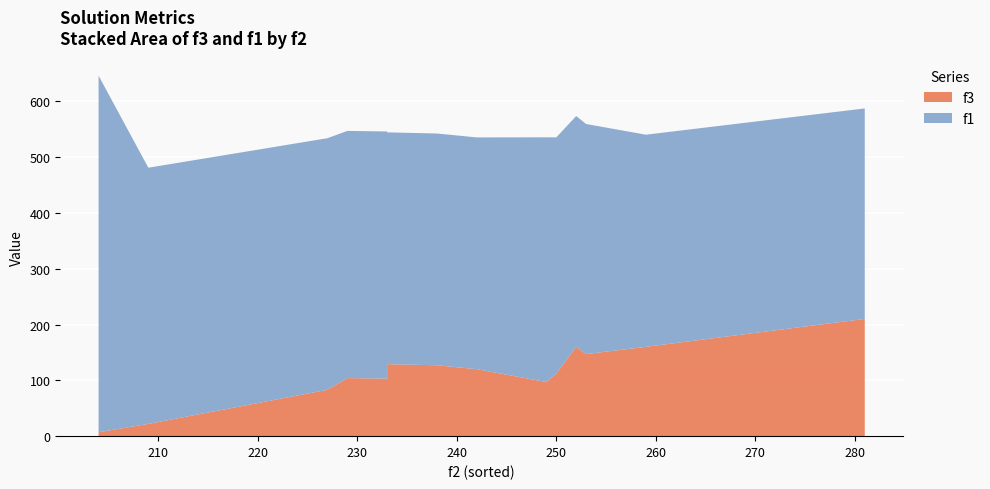

Reading left to right, extract all data points from this chart.

f3: 204=7.0	204=7.0	209=22.0	227=83.0	229=104.0	233=103.0	233=129.0	238=127.0	242=120.0	249=97.0	250=112.0	252=160.0	253=147.0	259=160.0	281=210.0
f1: 204=638.6	204=638.6	209=458.8	227=450.7	229=442.8	233=442.8	233=415.1	238=415.1	242=415.1	249=438.3	250=423.2	252=413.4	253=412.1	259=380.0	281=377.0